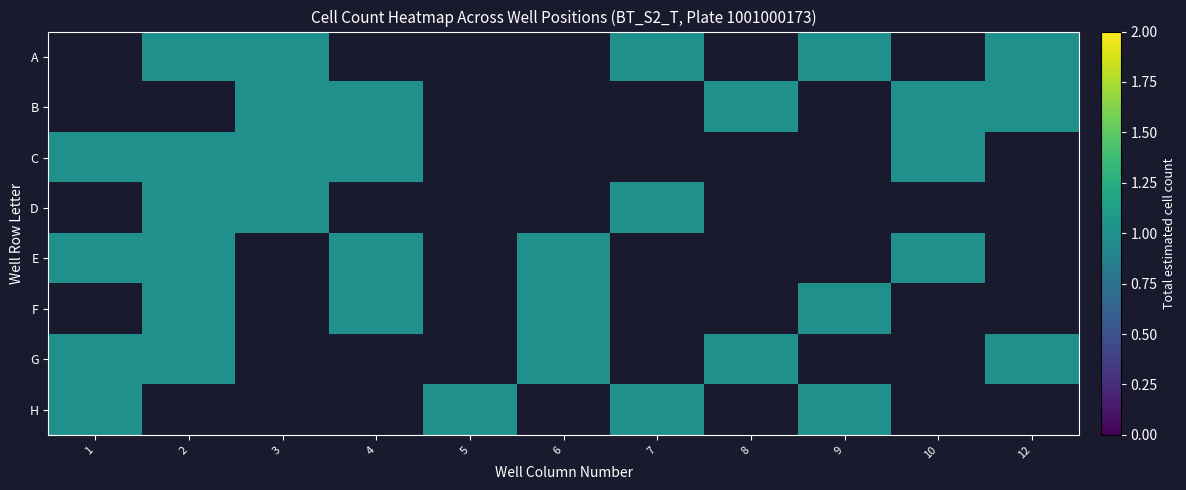

At which label does E reach its minimum?

1